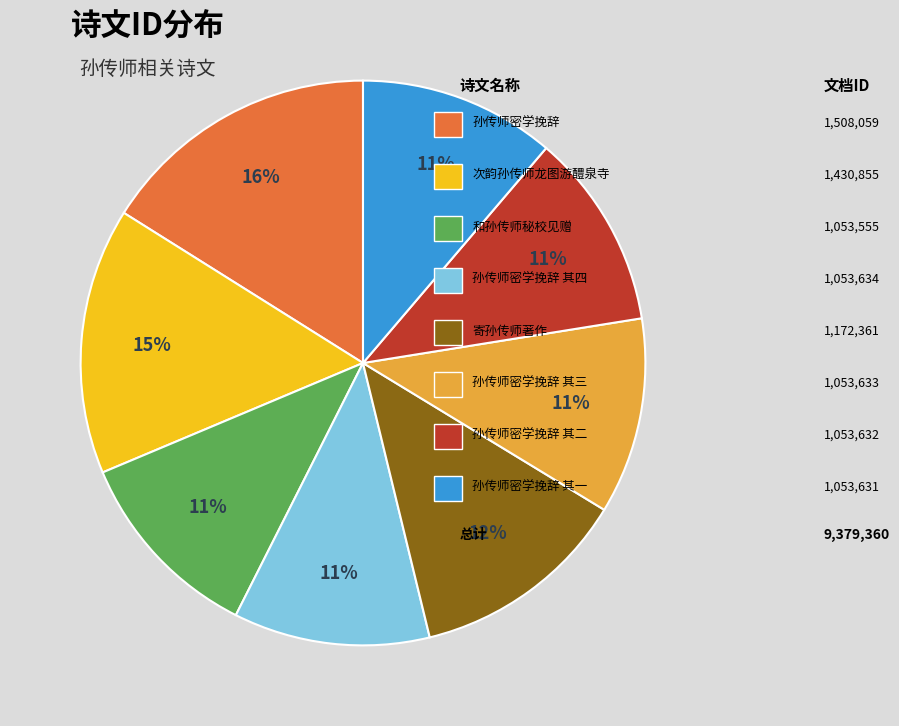

Does any single category account for the majority?

No